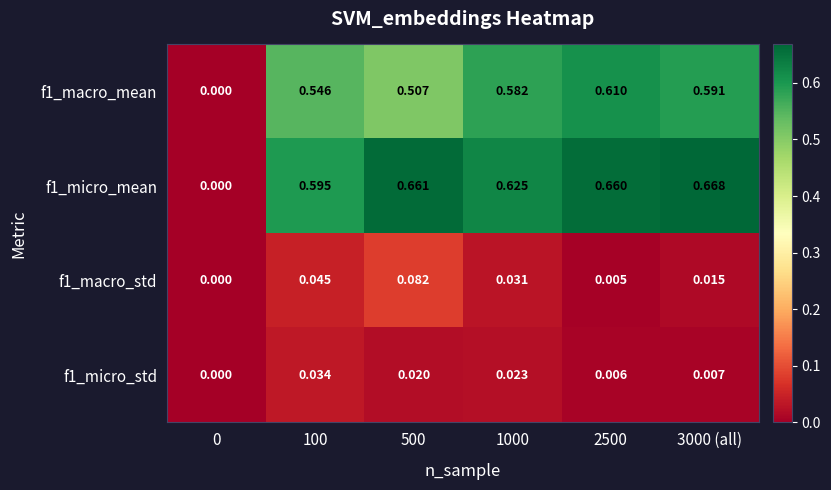

How many distinct data groups are displayed?

4